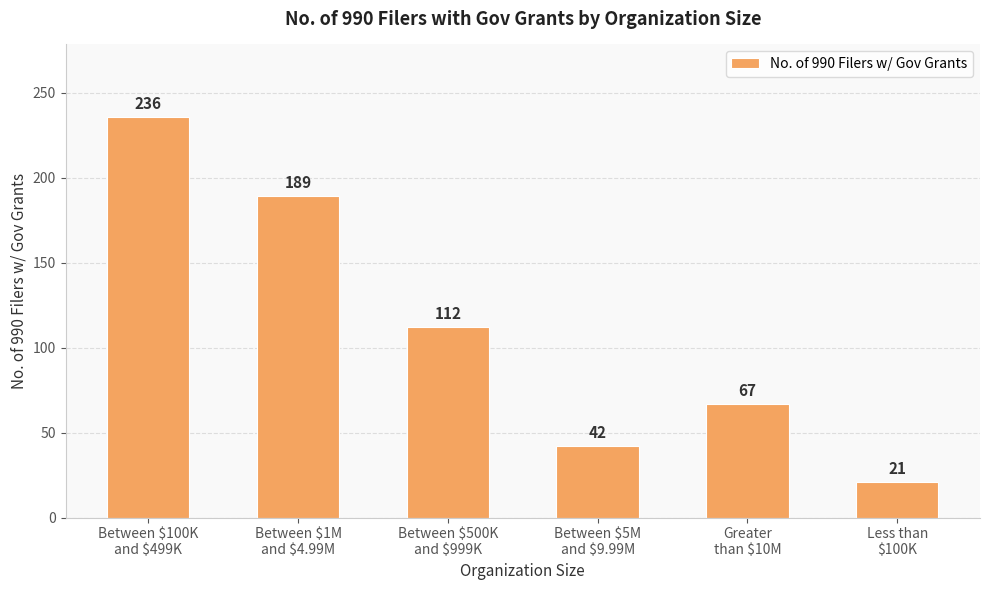

At which label does the data first exceed 112?

Between $100K
and $499K